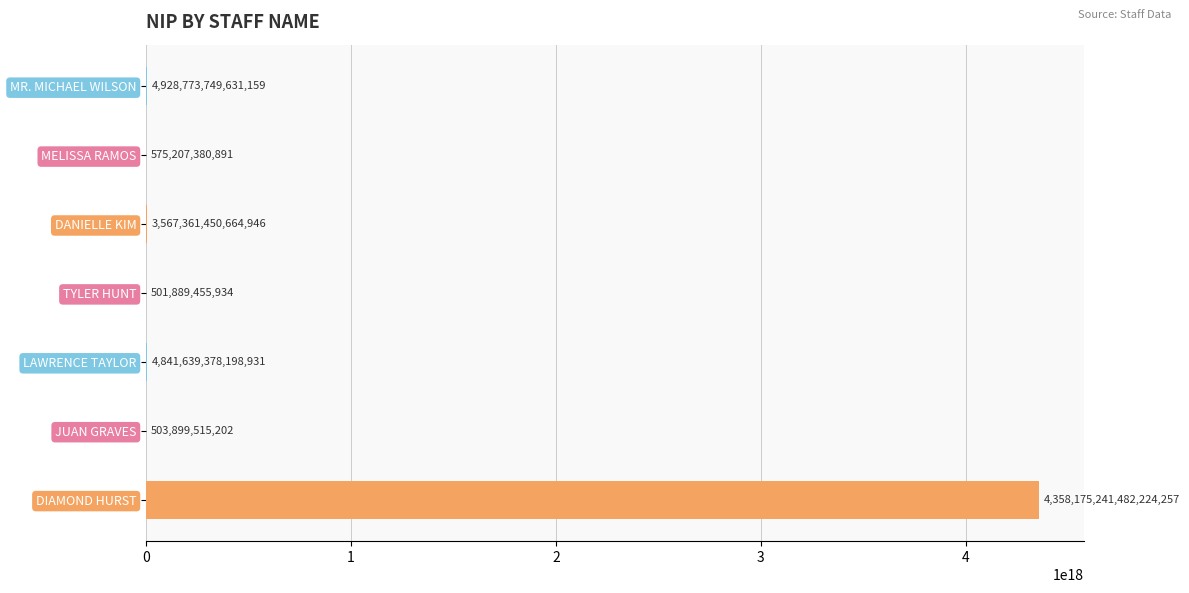

The value at JUAN GRAVES is 503899515202. True or false?

True